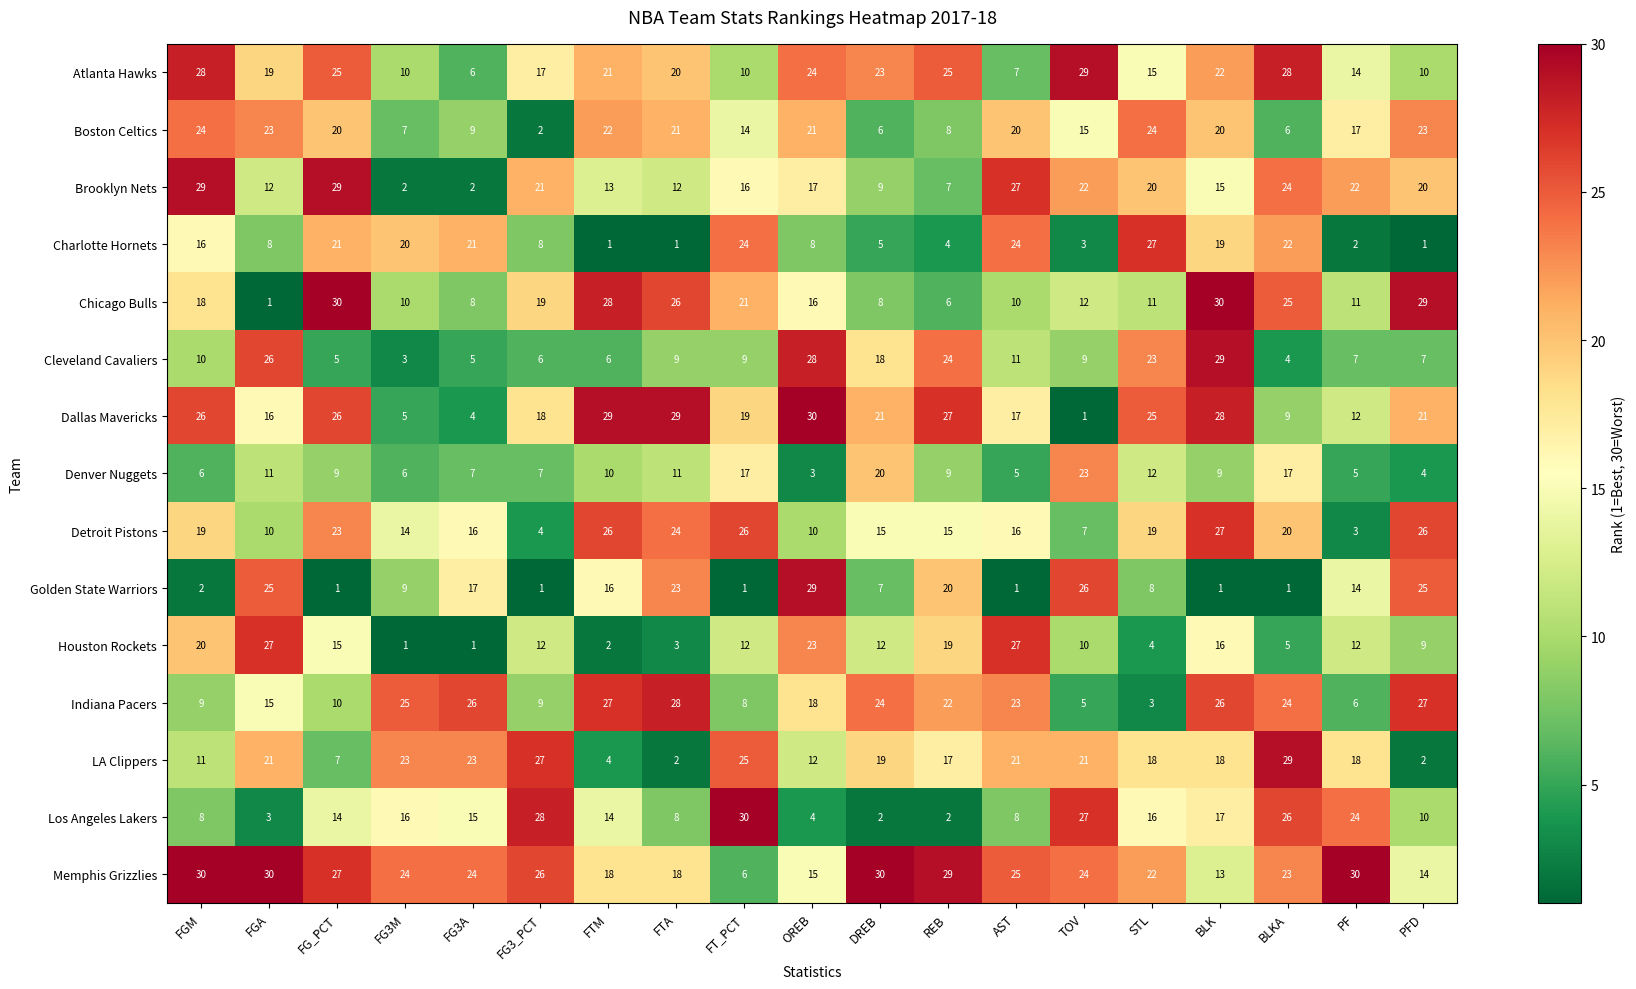

At which category is the sum across all series the highest?

BLK